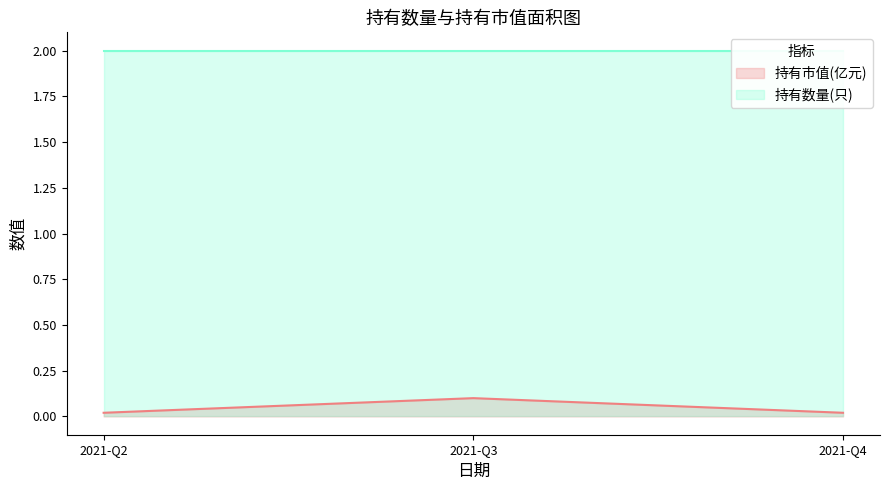

The value at 2021-Q4 is 0.0. True or false?

False